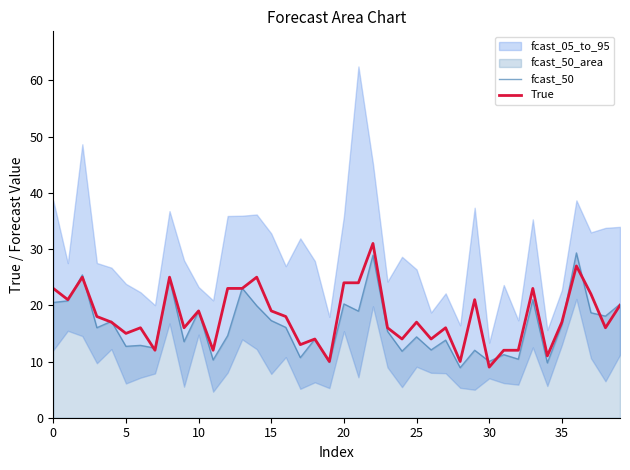

The True series shows 31.7 at 20. True or false?

False